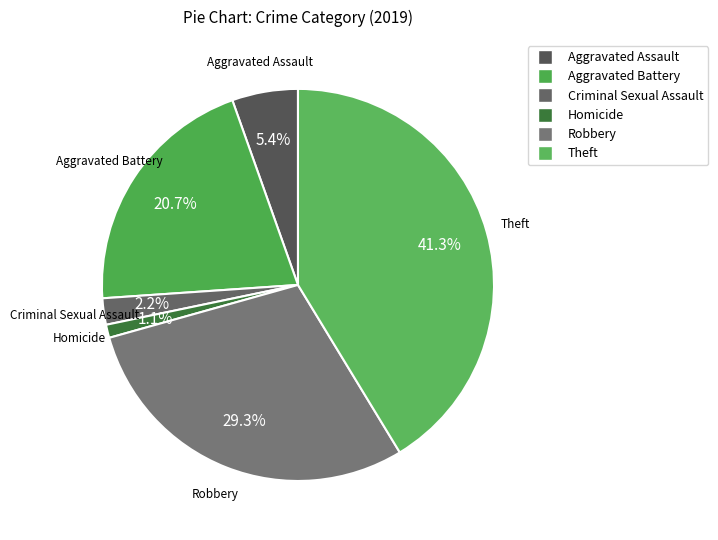

True or false: Criminal Sexual Assault accounts for 2% of the total.

True